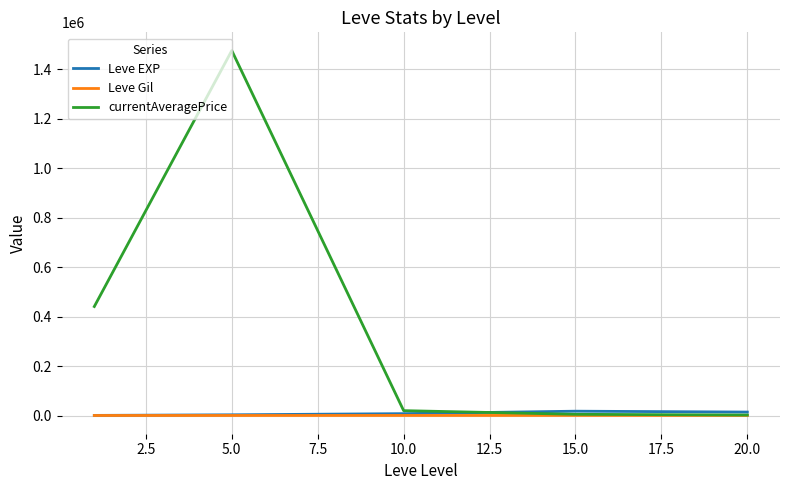

Which series has the largest range (max minus min)?

currentAveragePrice